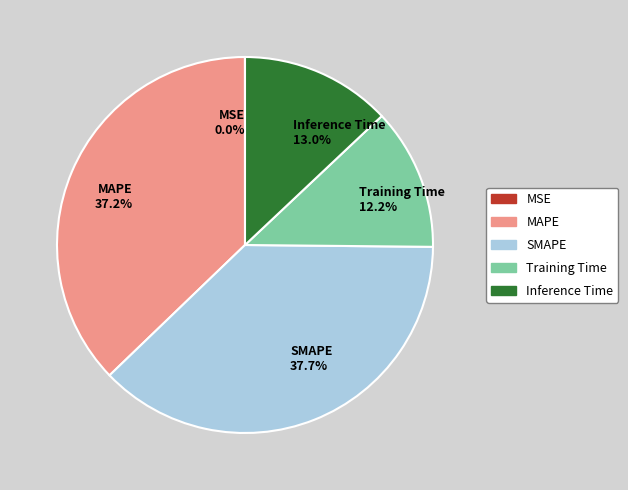

Is it true that MAPE is 50% of the pie?

False